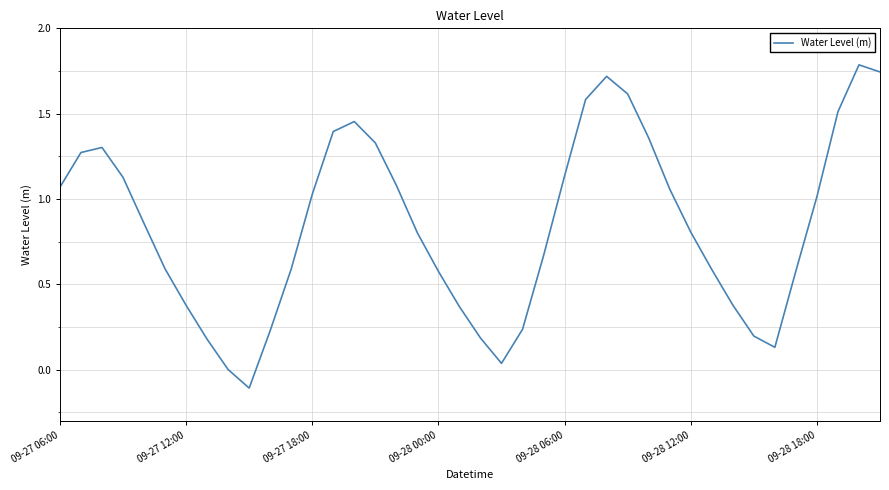

What is the maximum value shown in the chart?

1.8